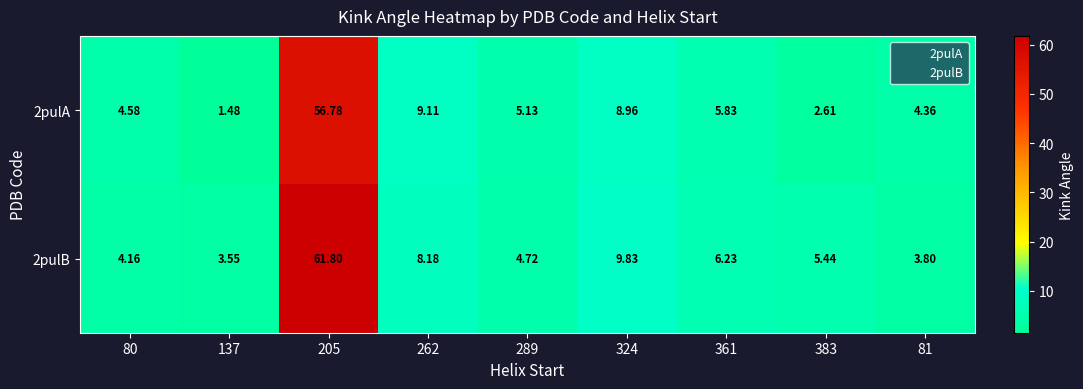

Count the number of categories in the chart.

9